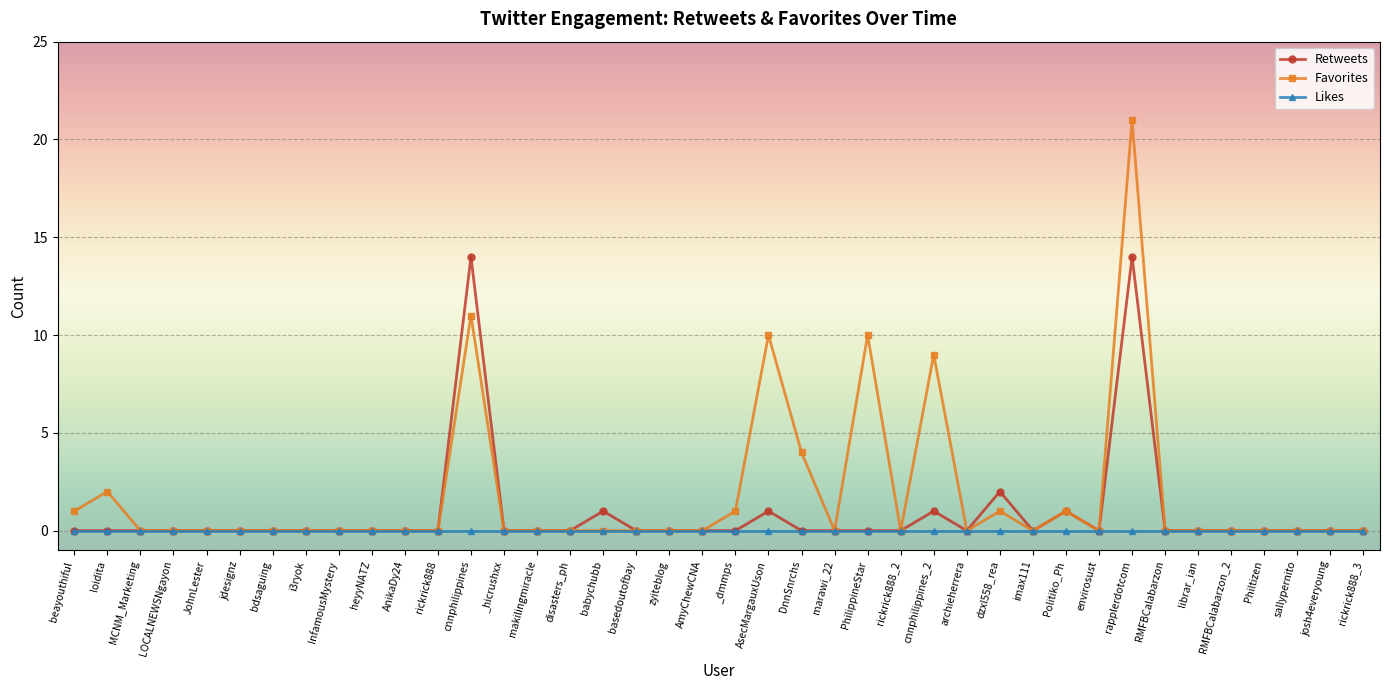

Between babychubb and envirosust, which series saw the biggest shift?

Retweets